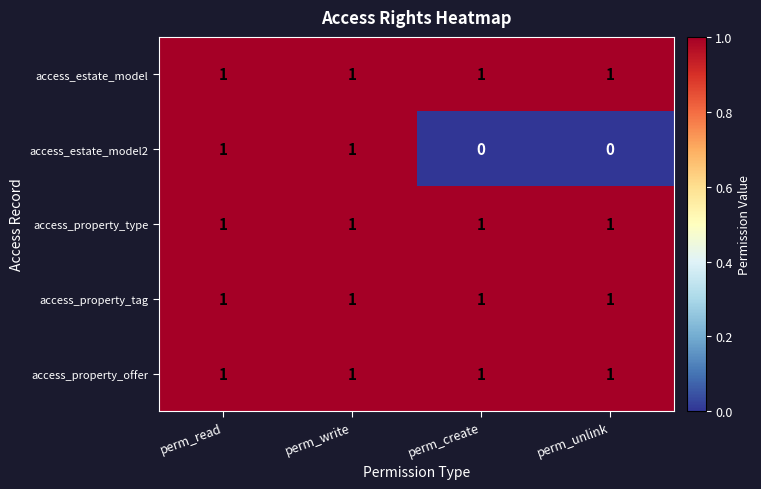

Which series has the largest range (max minus min)?

access_estate_model2